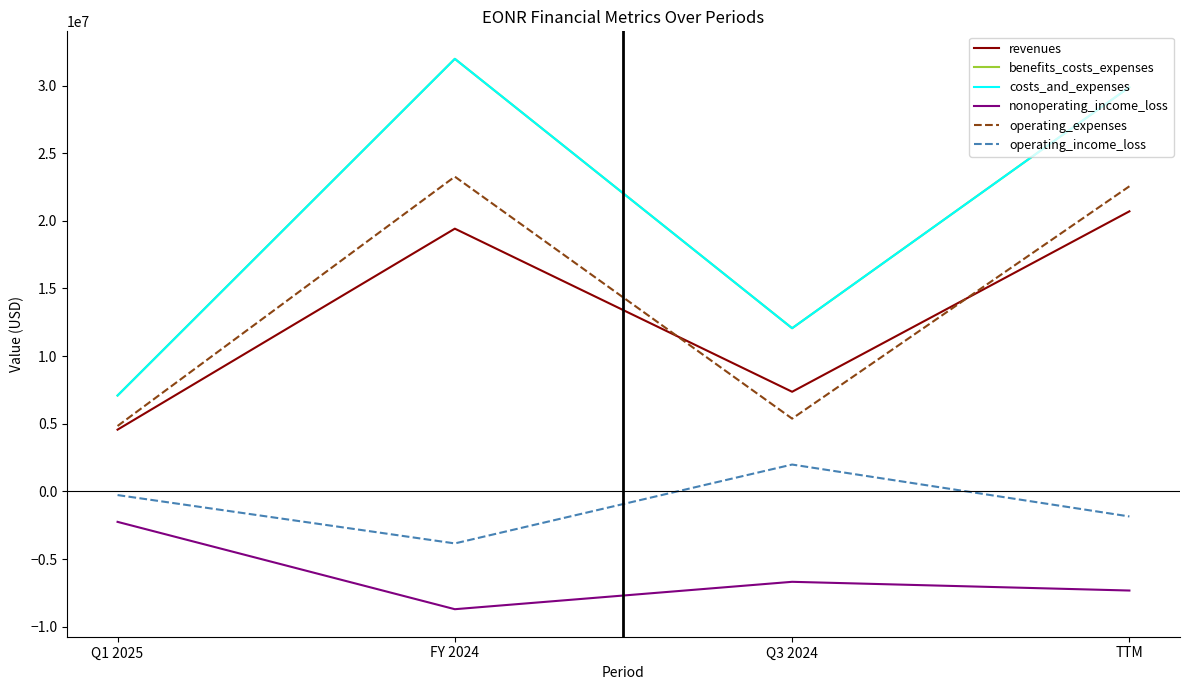

True or false: costs_and_expenses and benefits_costs_expenses intersect in this chart.

False